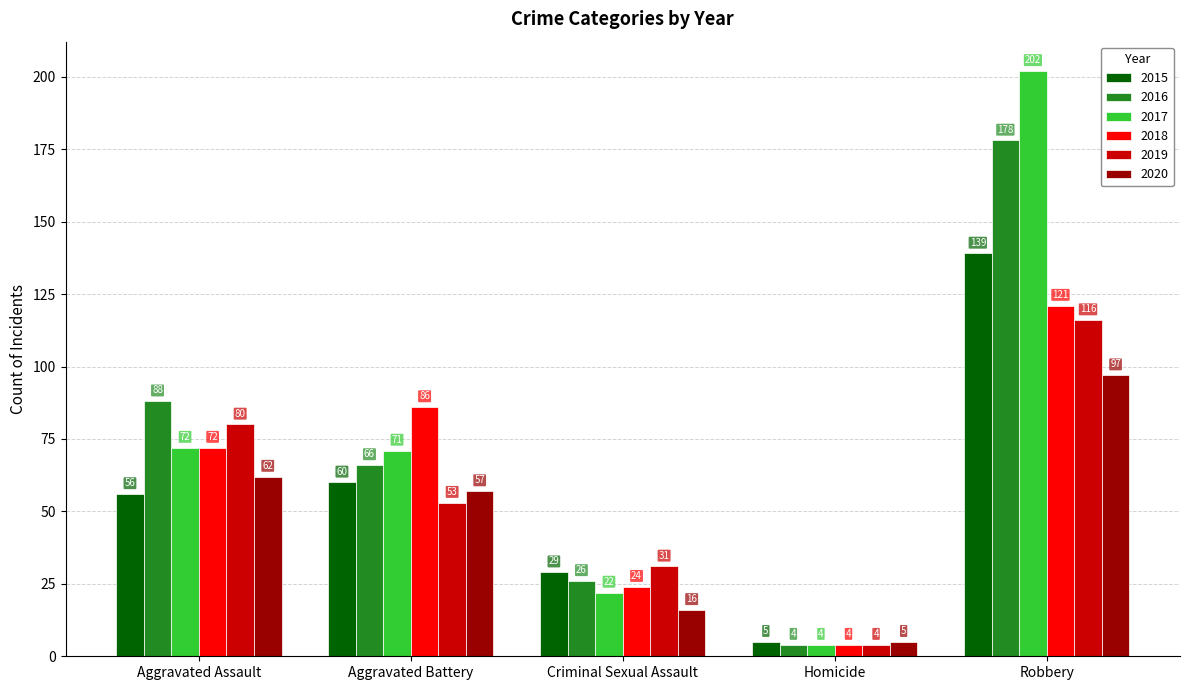

What is the label of the 2nd bar from the left?

Aggravated Battery